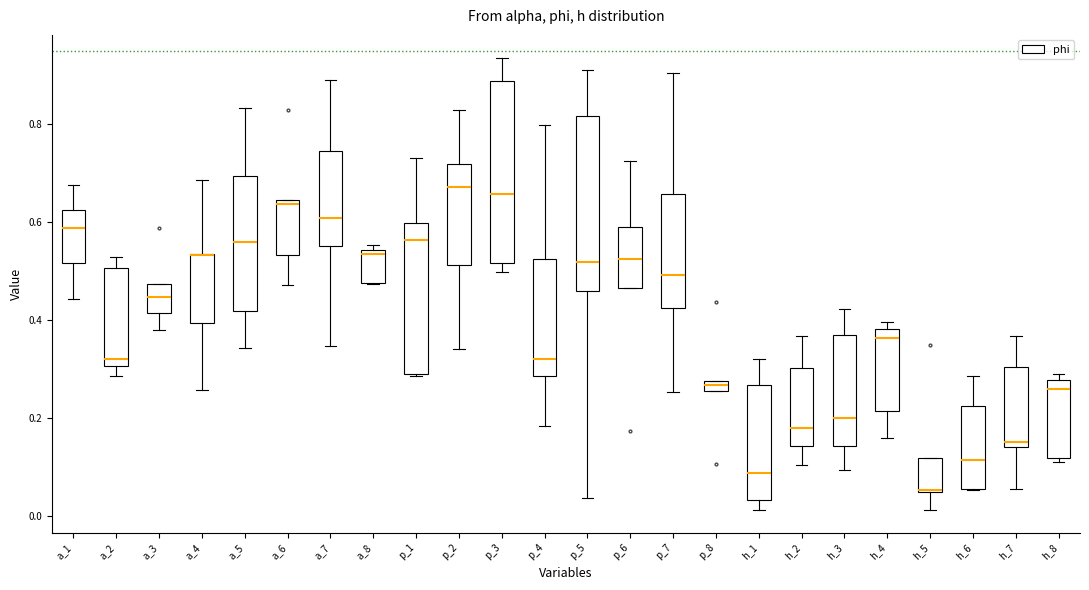

Where does the lower whisker of the box for h_4 end on the y-axis? The values are not printed on the chart, so give them approximately, as read against the axis.

0.16